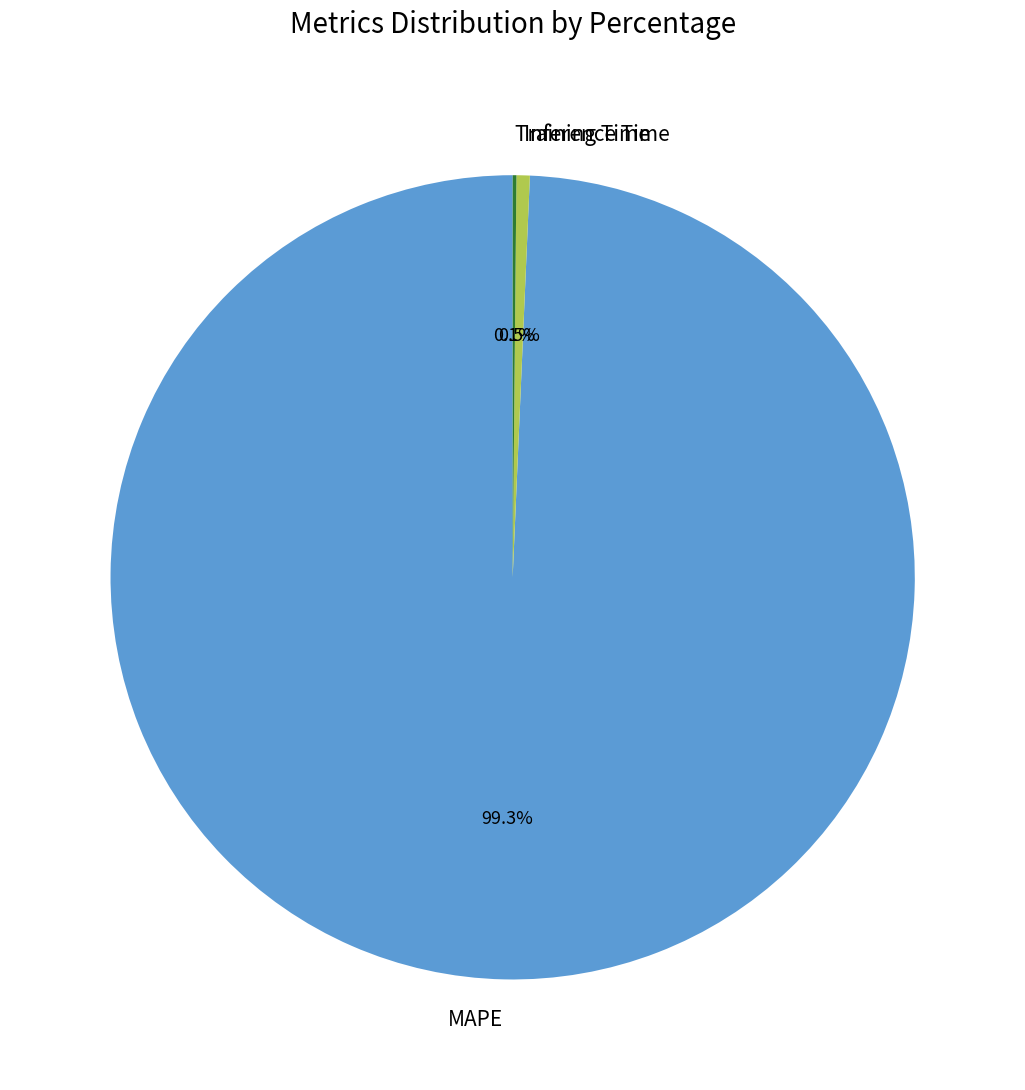

Which category accounts for the majority?

MAPE